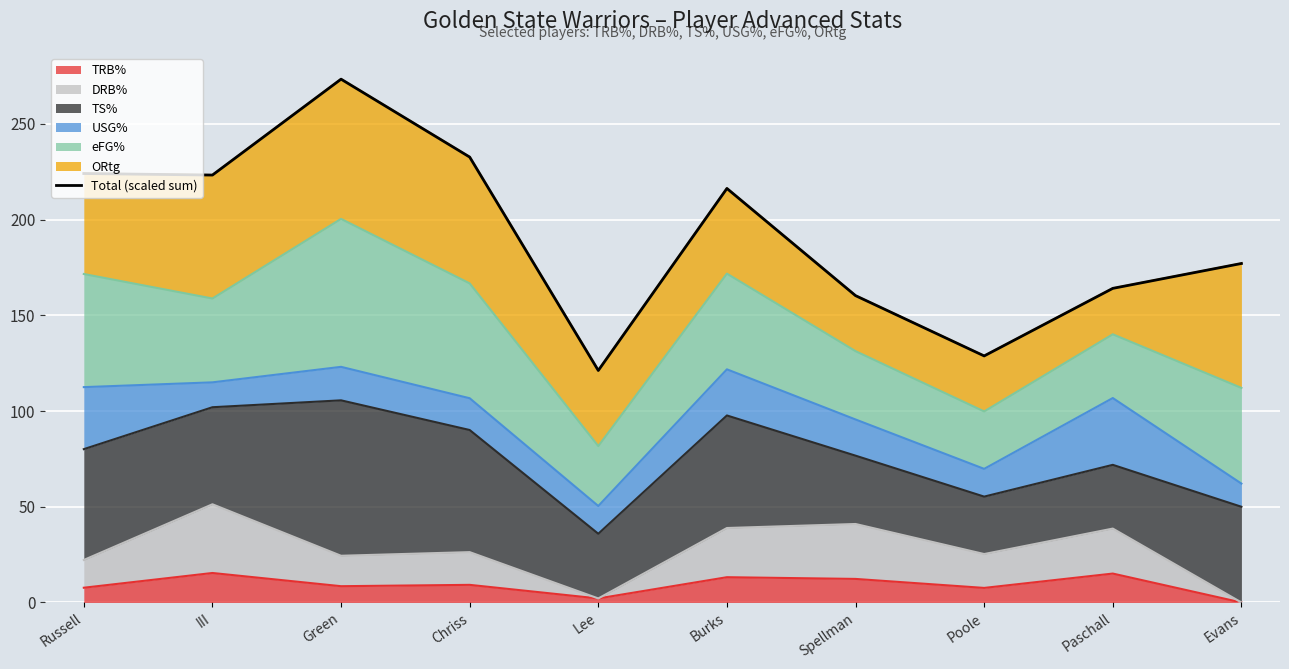

What is the average value?

192.1